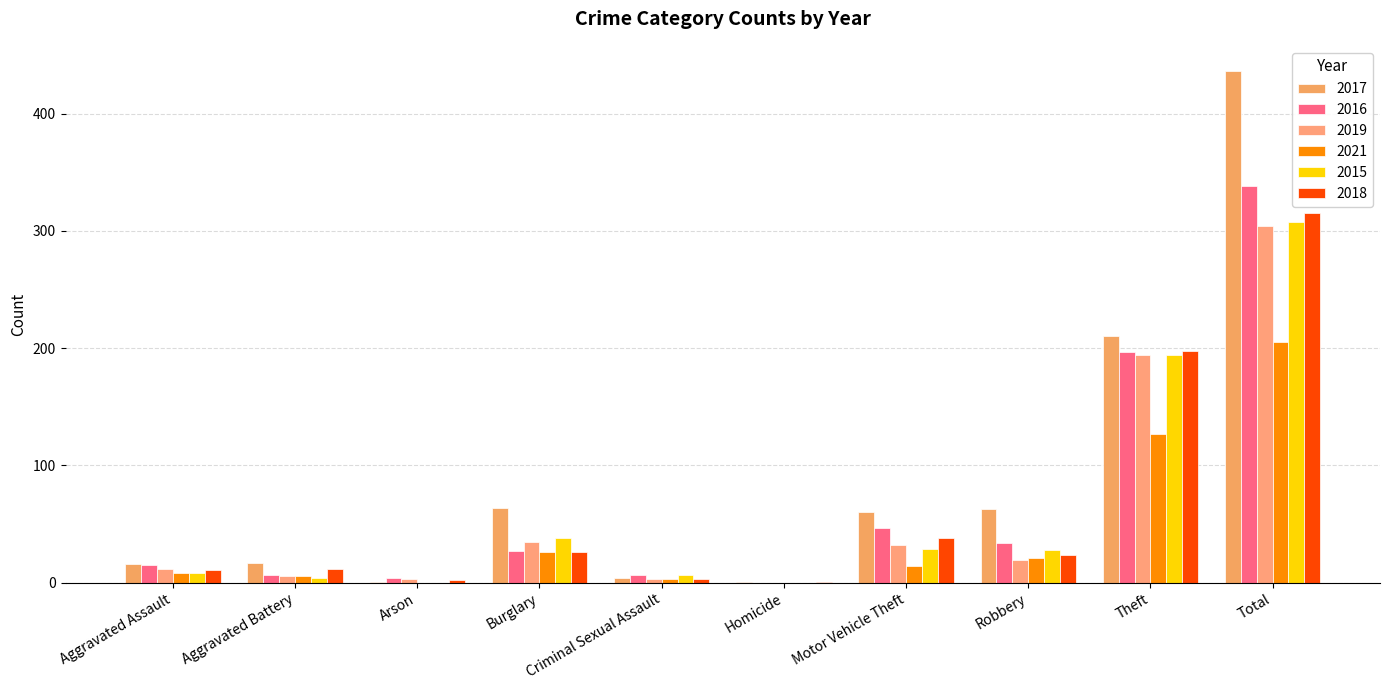

At which label does 2018 first exceed 24?

Burglary